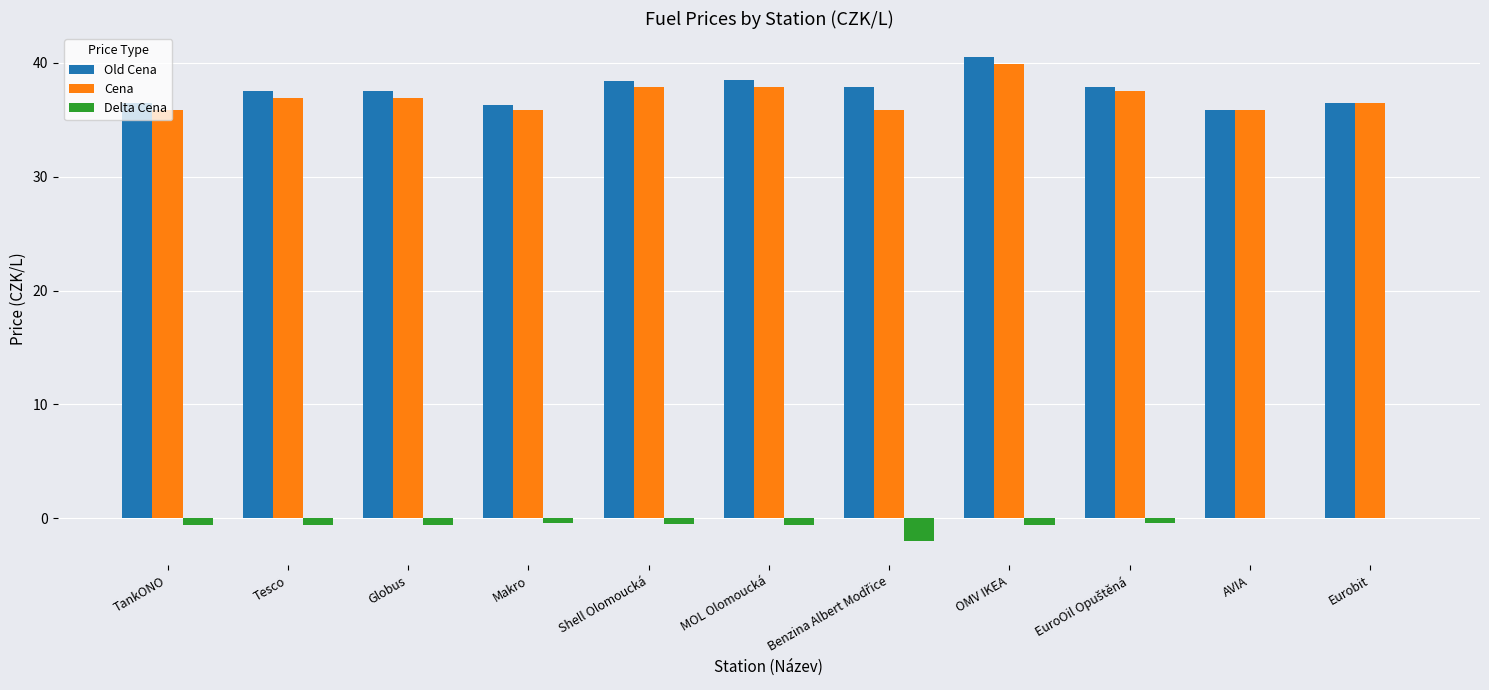

Between OMV IKEA and Eurobit, which series saw the biggest shift?

Old Cena